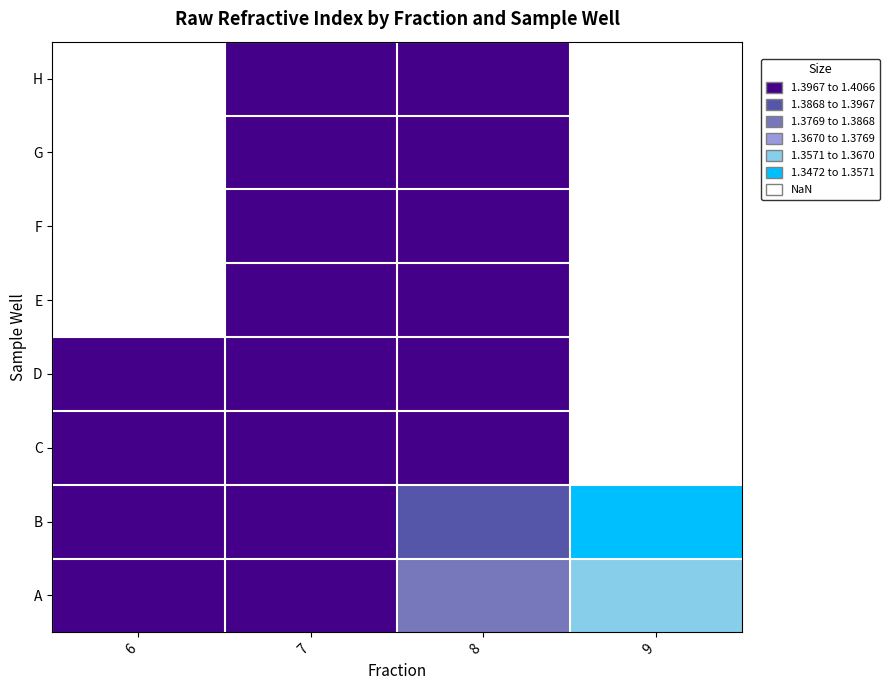

Count the number of data series in this chart.

8